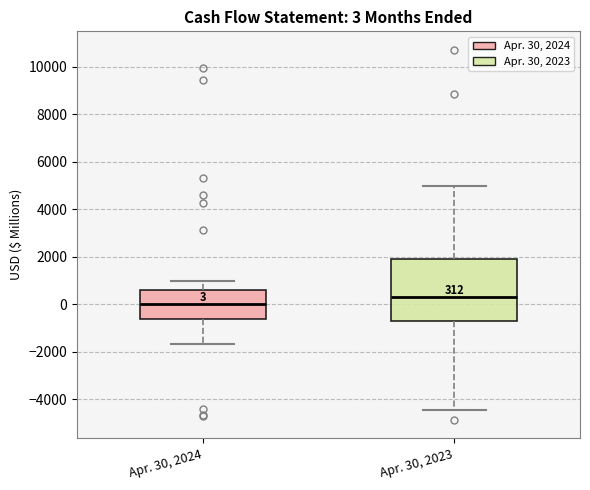

Comparing the boxes themselves (not the whiskers), which one is the tallest?

Apr. 30, 2023